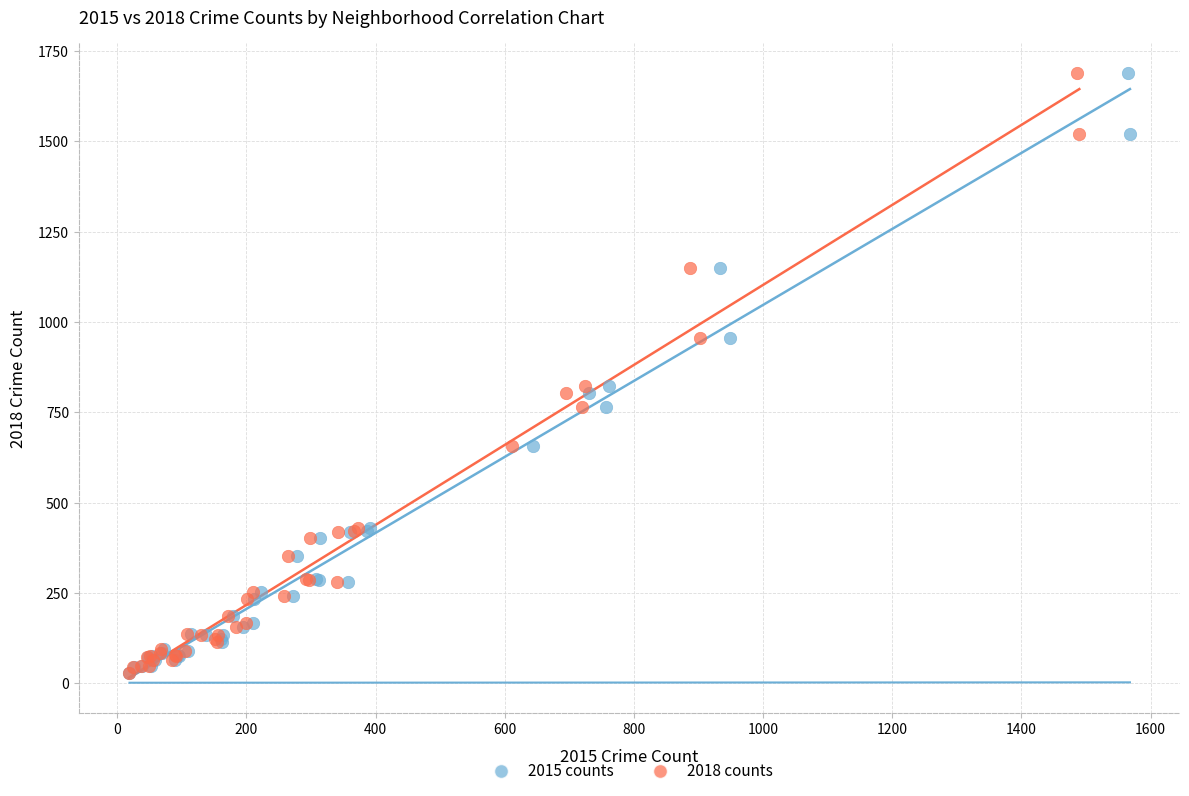

What are all the series names shown in the legend?

2015 counts, 2018 counts